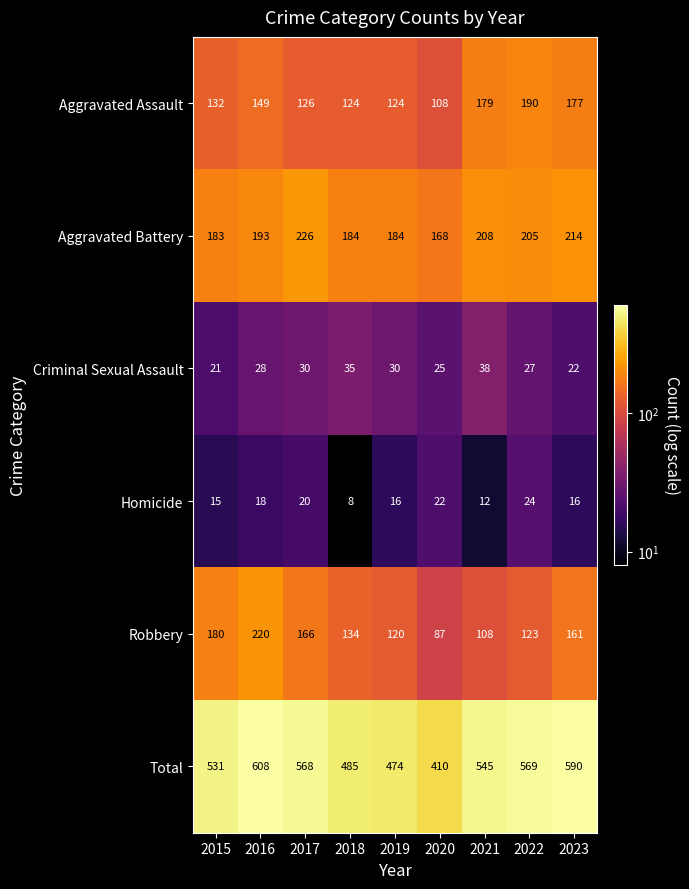

The value of Homicide at 2020 is 32. True or false?

False